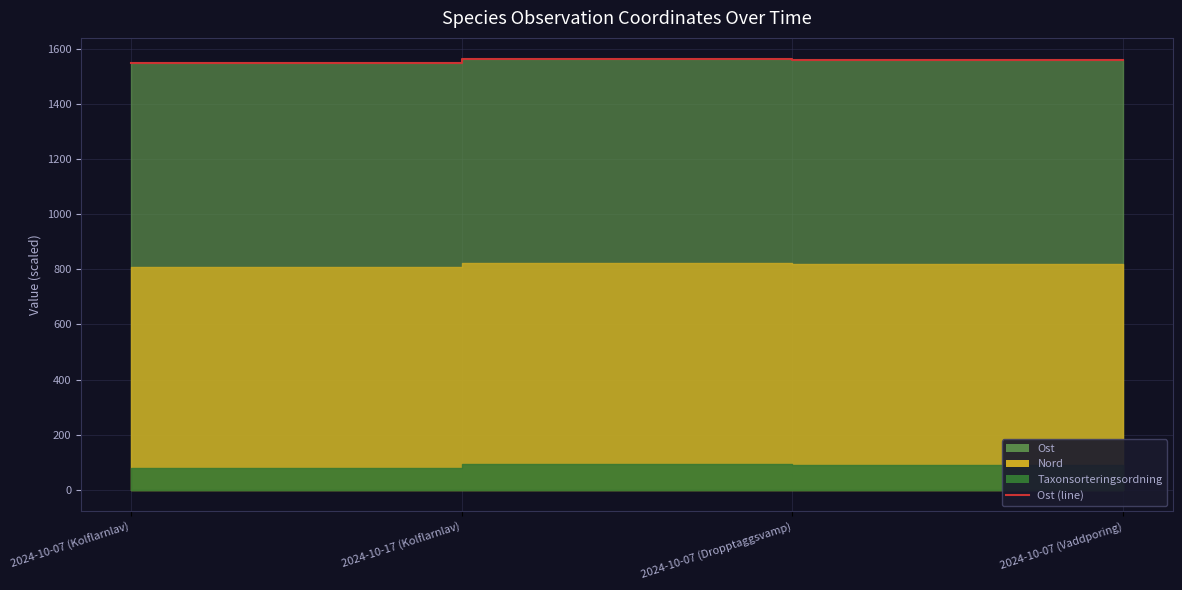

How many lines are shown in the chart?

1